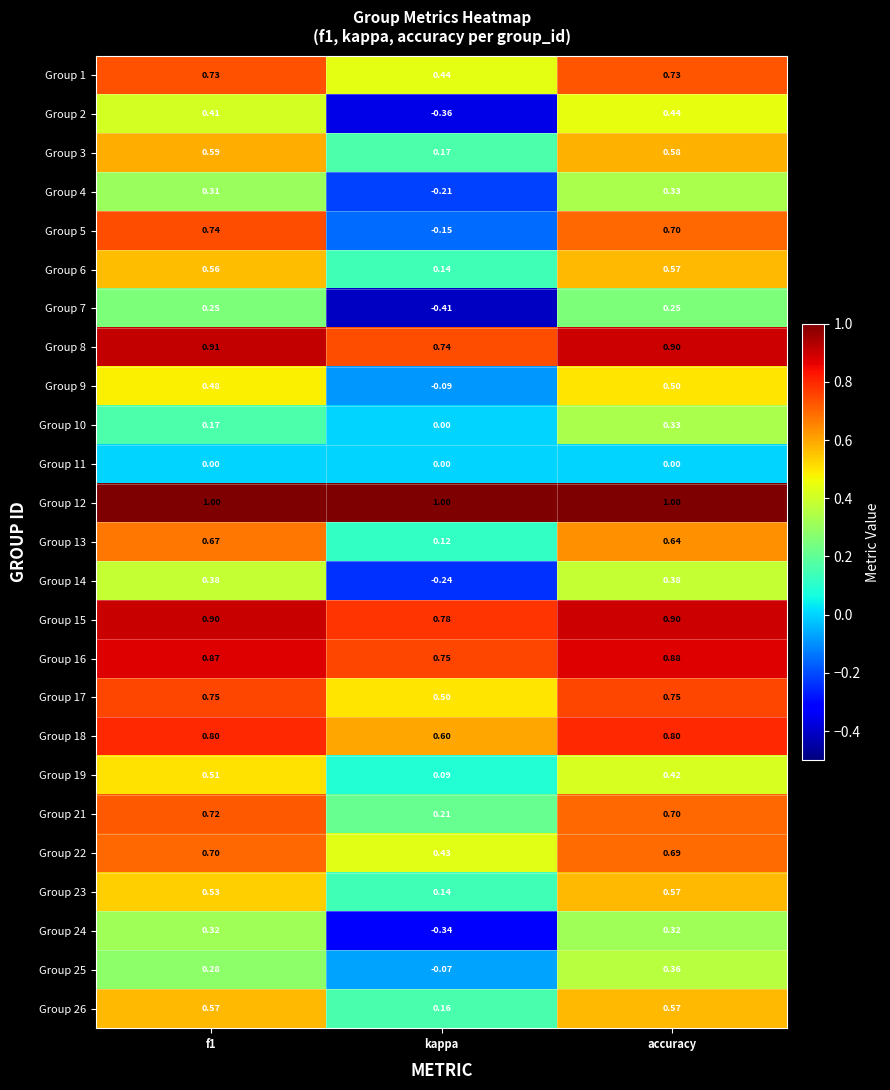

Which label corresponds to the smallest value in the chart?

kappa